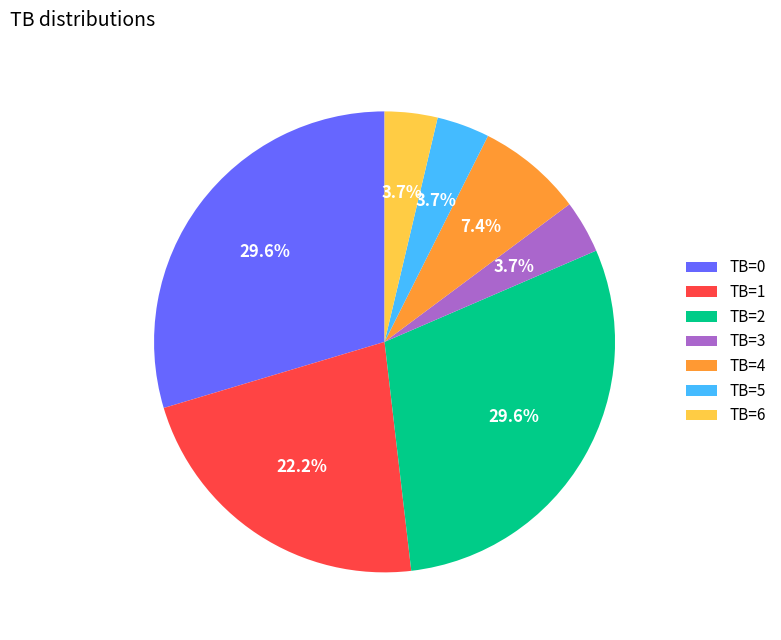

Is the sum of TB=3 and TB=2 greater than half?

No